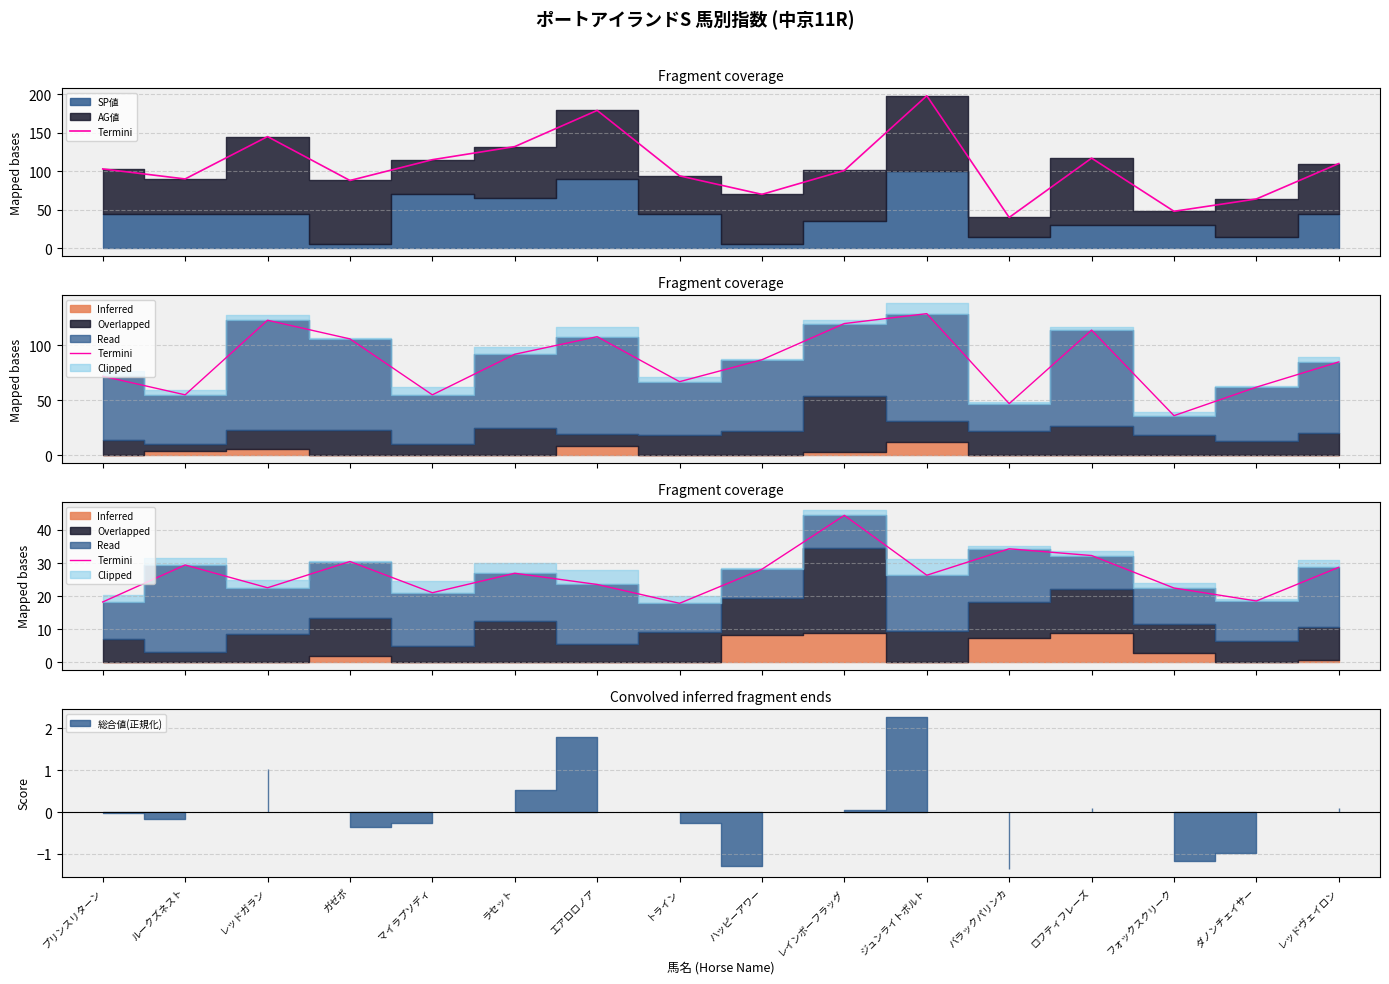

True or false: there are more than 0 points higher than both neighbors.

True